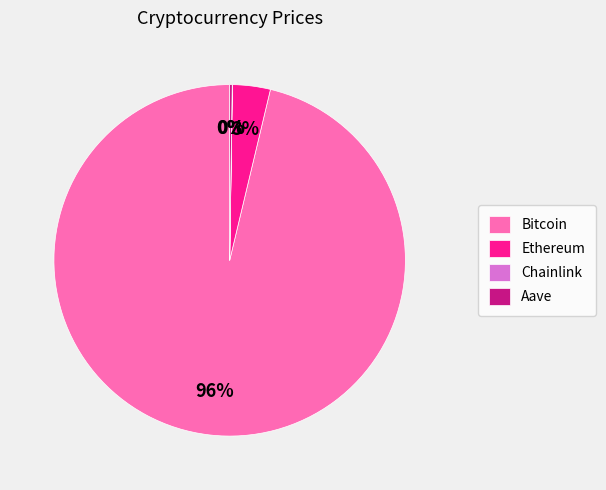

Does any single category account for the majority?

Yes